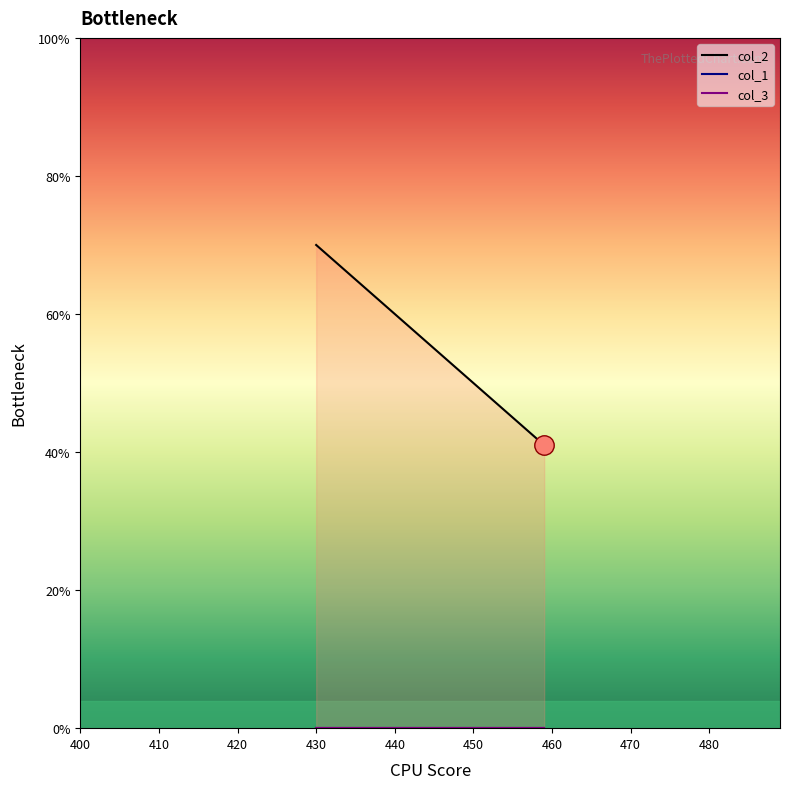

True or false: col_1 has a value of 0 at 458.

True